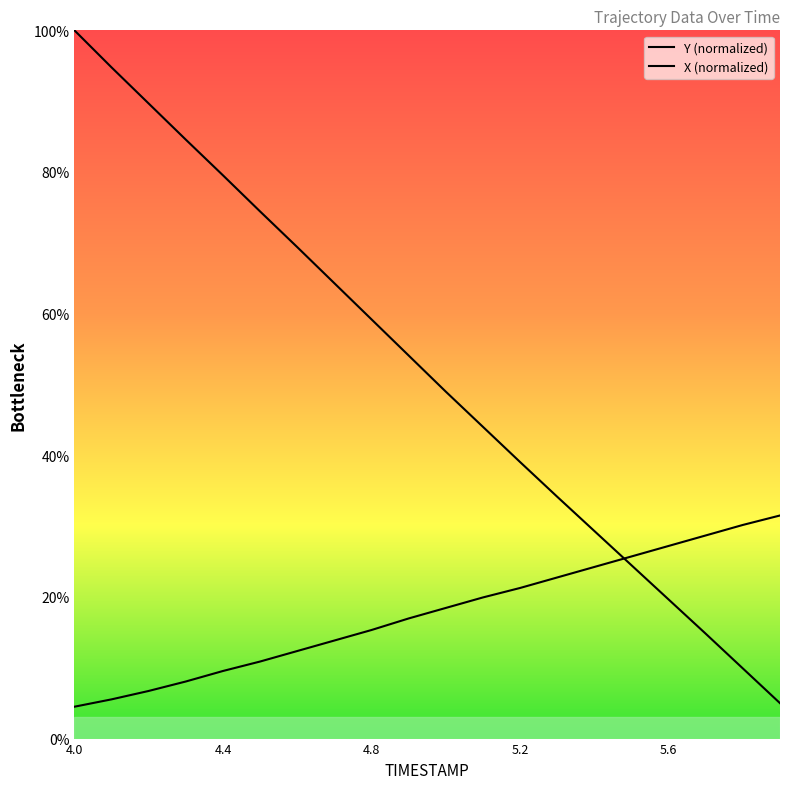

How many X values are between 0 and 1?

20